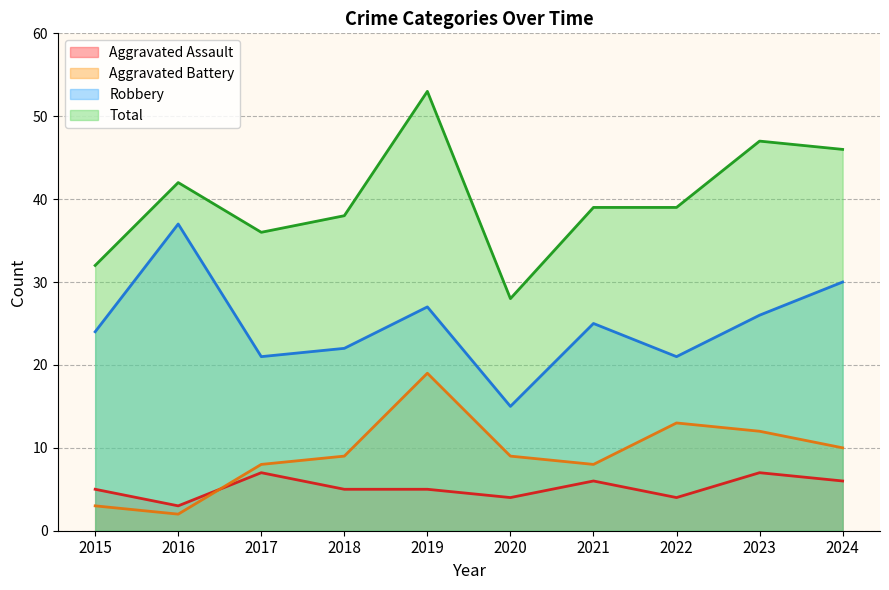

What is the average value of the Robbery series?

25